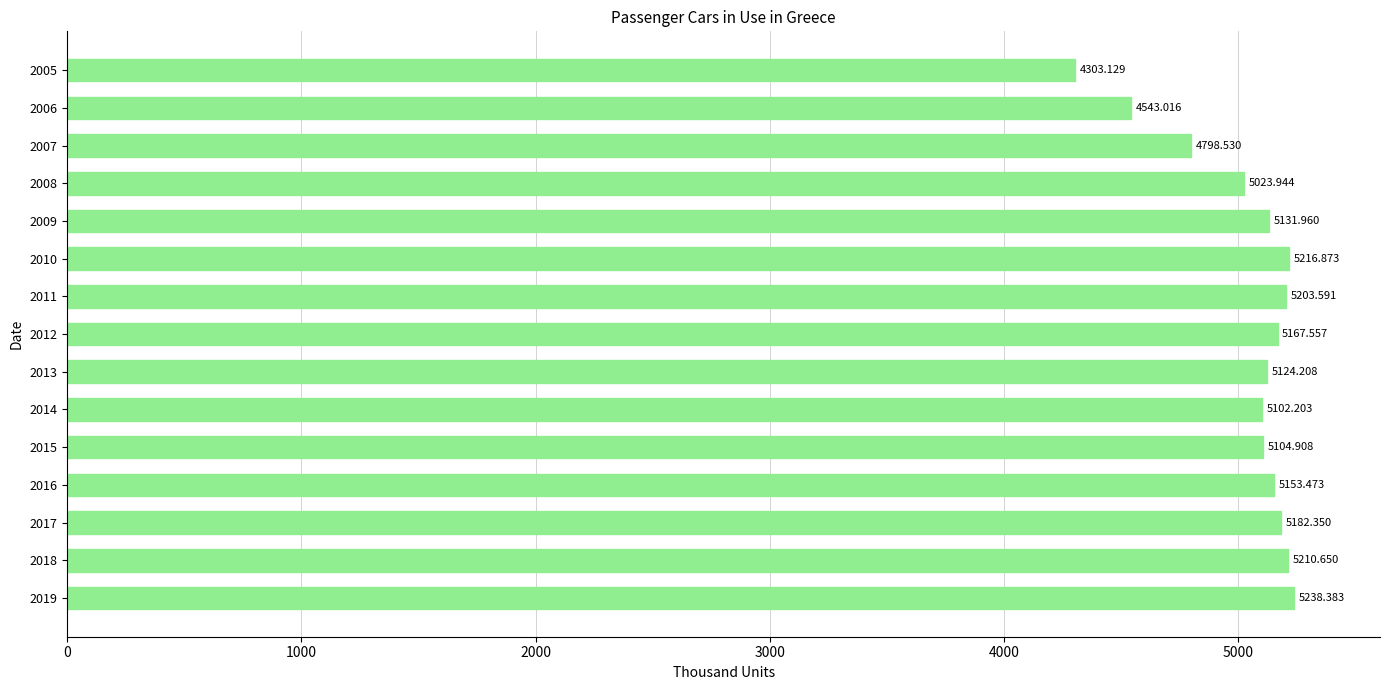

Count the number of categories in the chart.

15